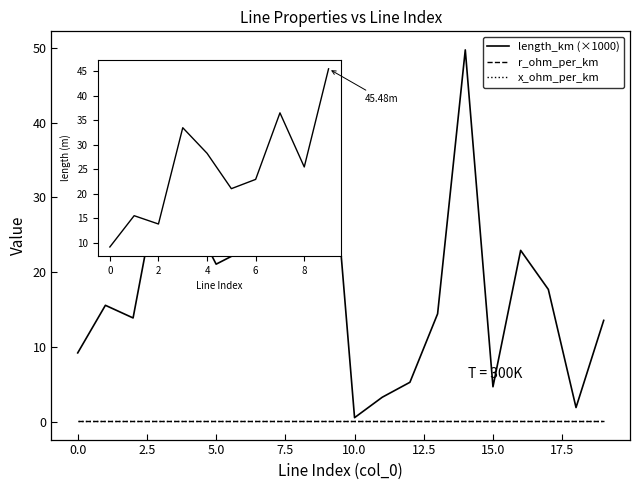

At how many categories does at least one series exceed 13?

14